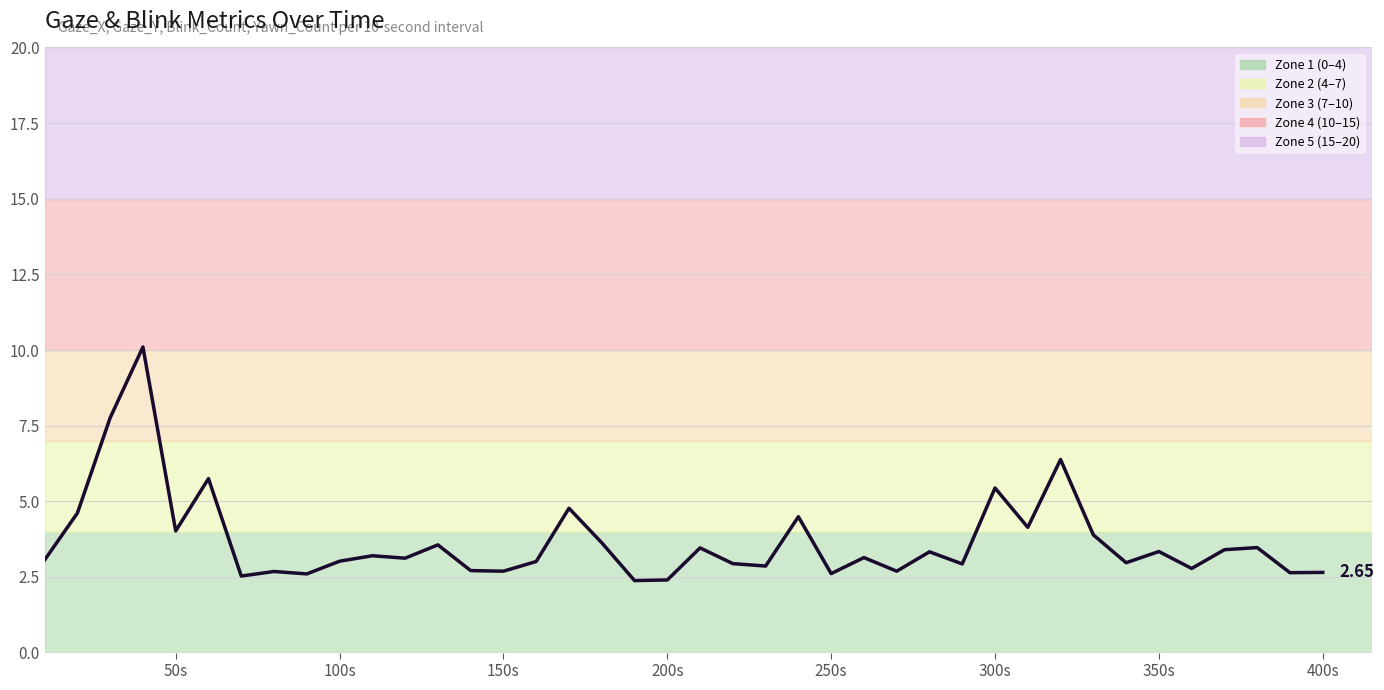

What is the difference between the maximum and minimum values?

7.7